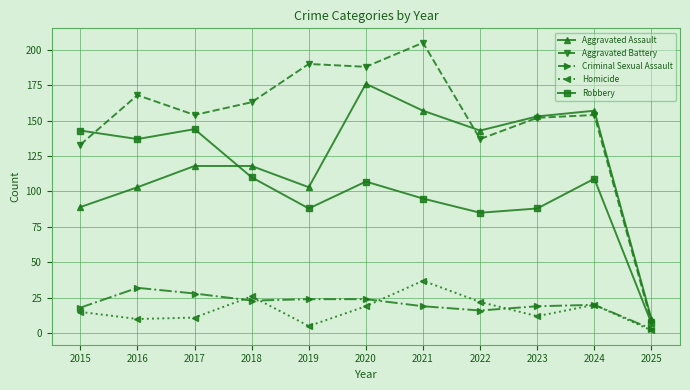

What are all the series names shown in the legend?

Aggravated Assault, Aggravated Battery, Criminal Sexual Assault, Homicide, Robbery